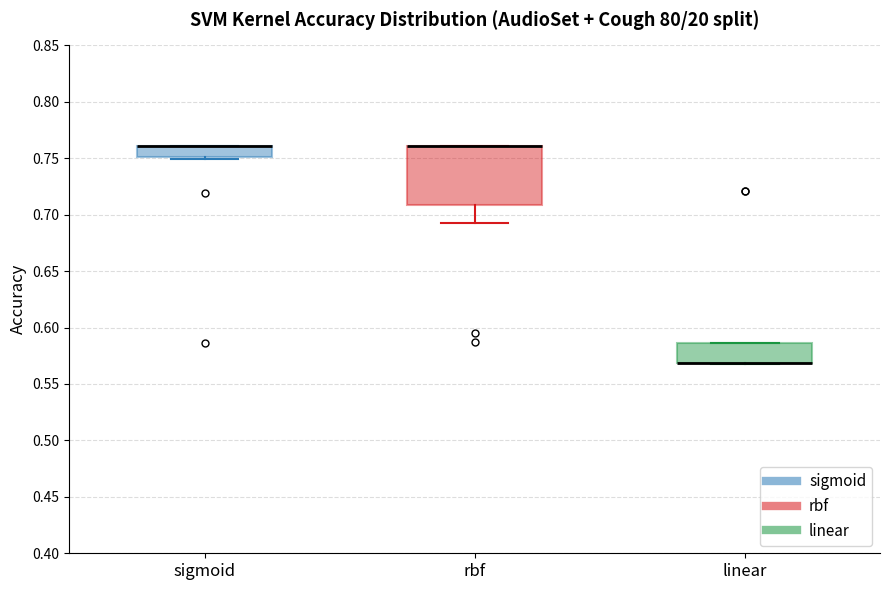

Which box is the tallest, from its lower edge to its upper edge?

rbf